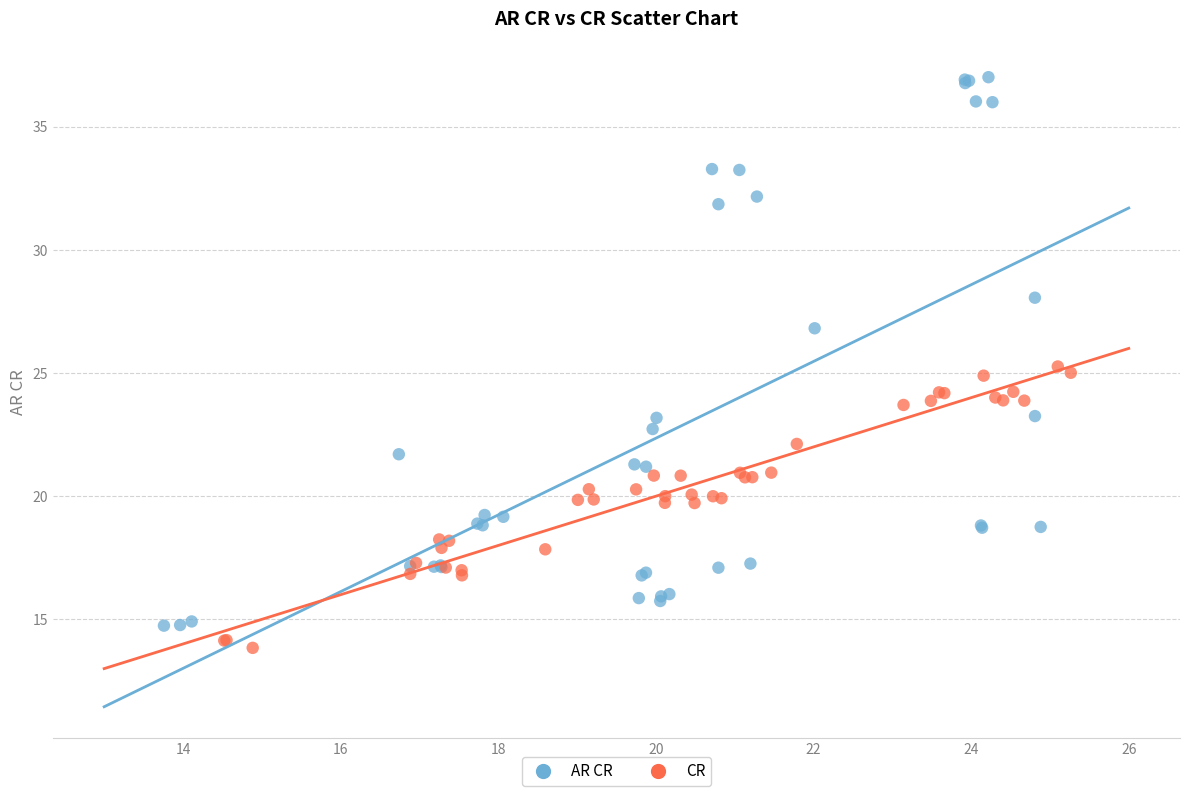

Which series contains the highest Y value?

AR CR